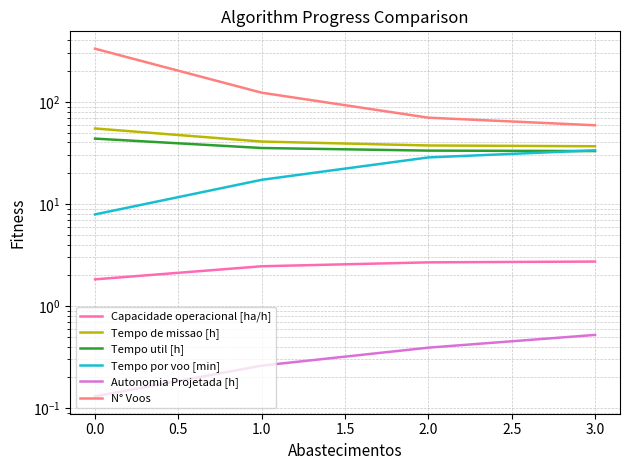

Which has a higher value, 0.0 or 2.0?

2.0